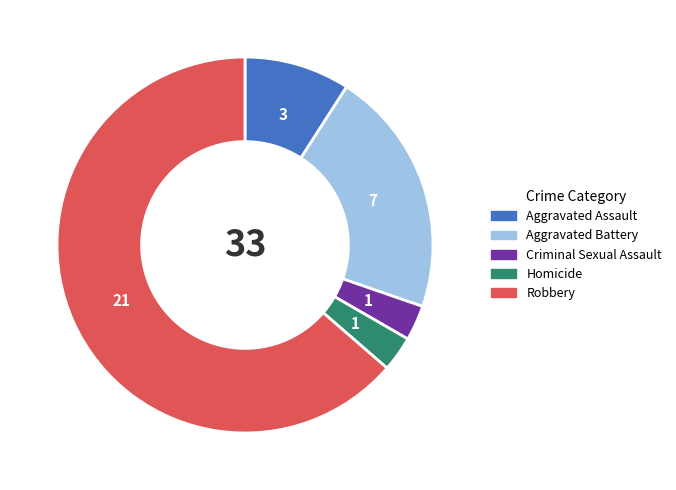

Combined, do Homicide and Aggravated Assault account for over 50%?

No